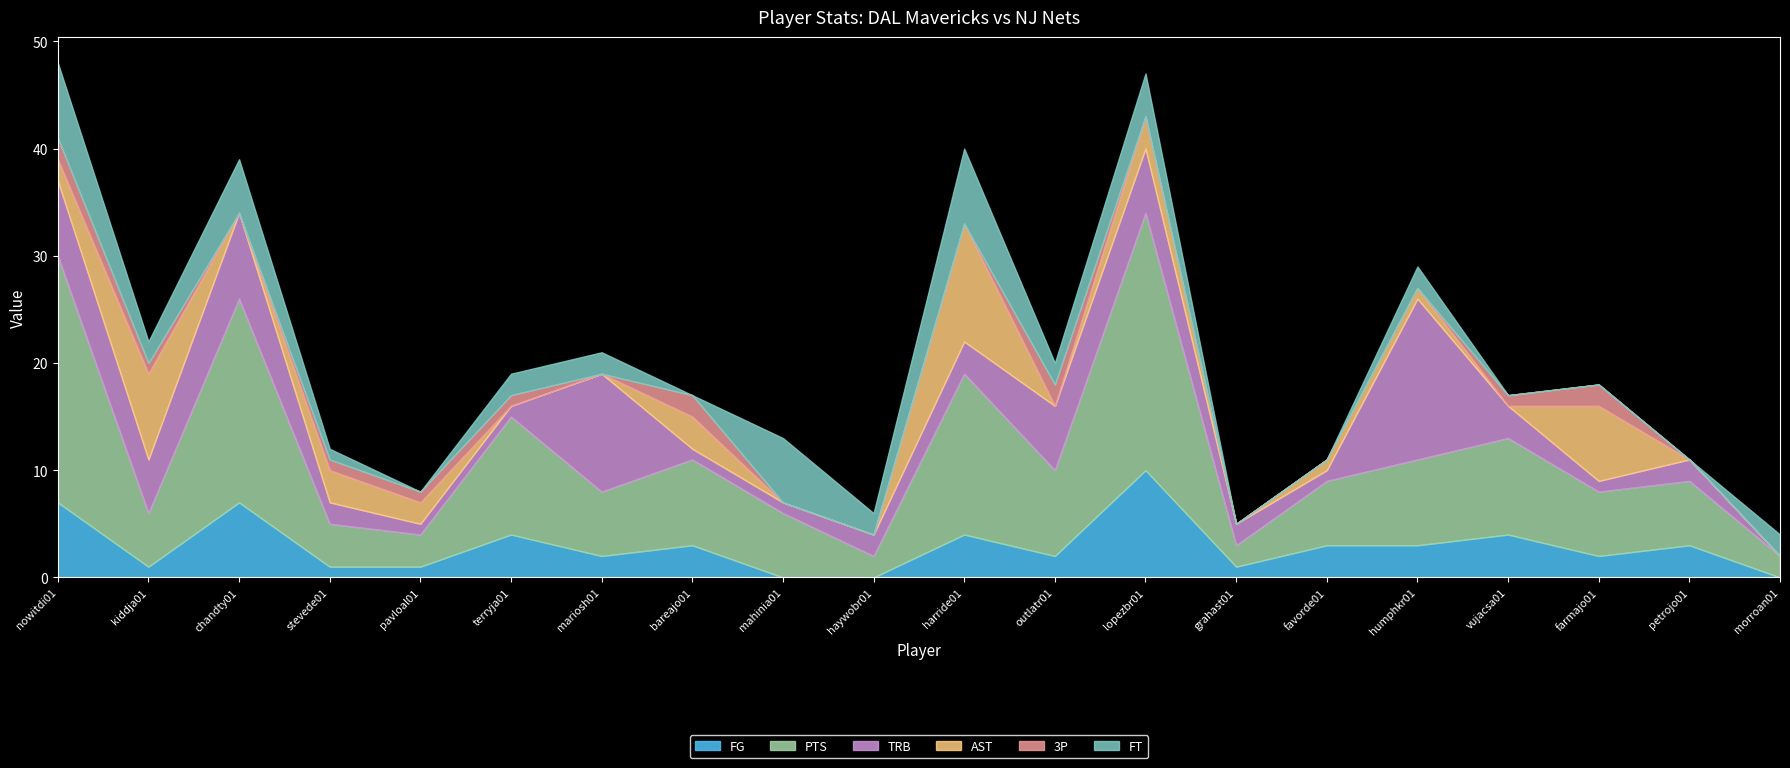

Where is FT nearest to the value 3?

kiddja01